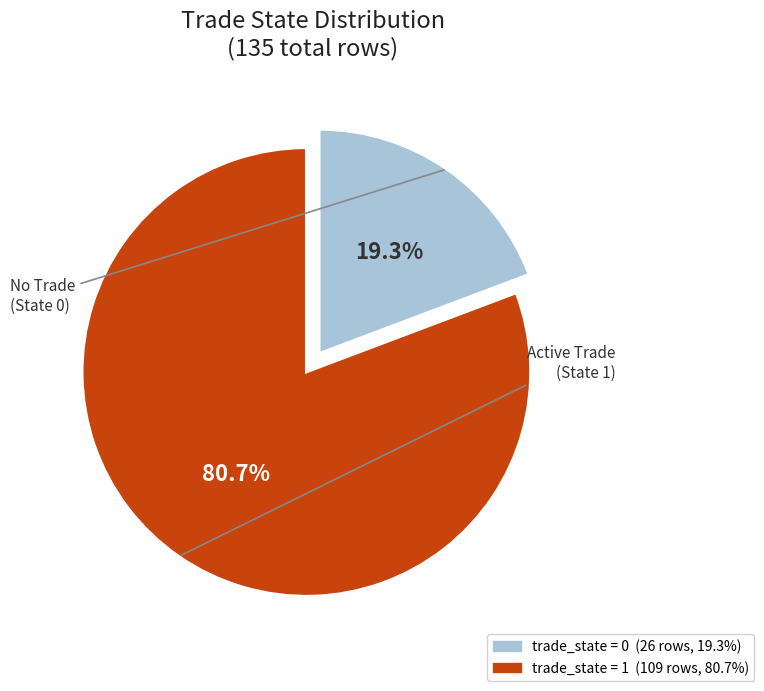

Is there a majority slice in this chart?

Yes